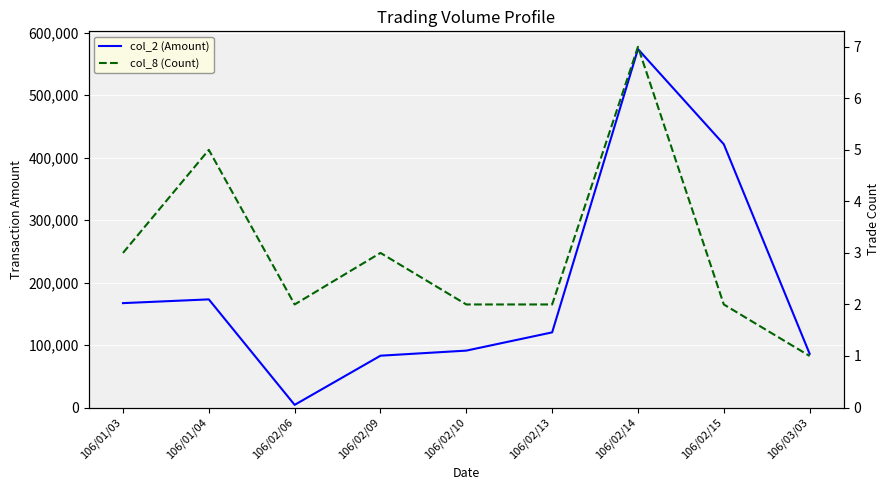

At how many categories does at least one series exceed 291490?

2